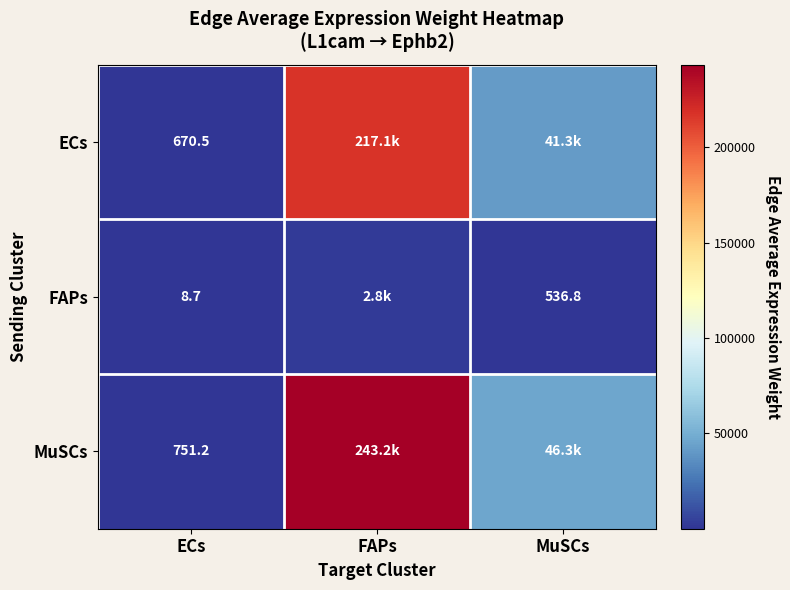

At which label does FAPs reach its minimum?

ECs